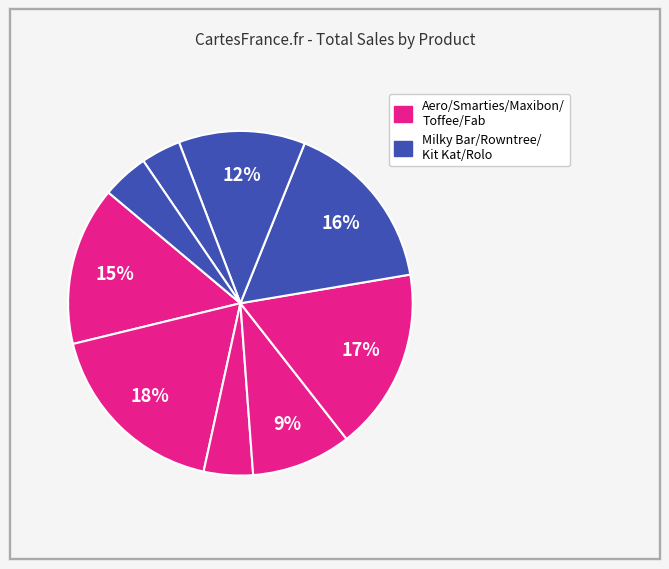

Count the number of slices in the pie.

9